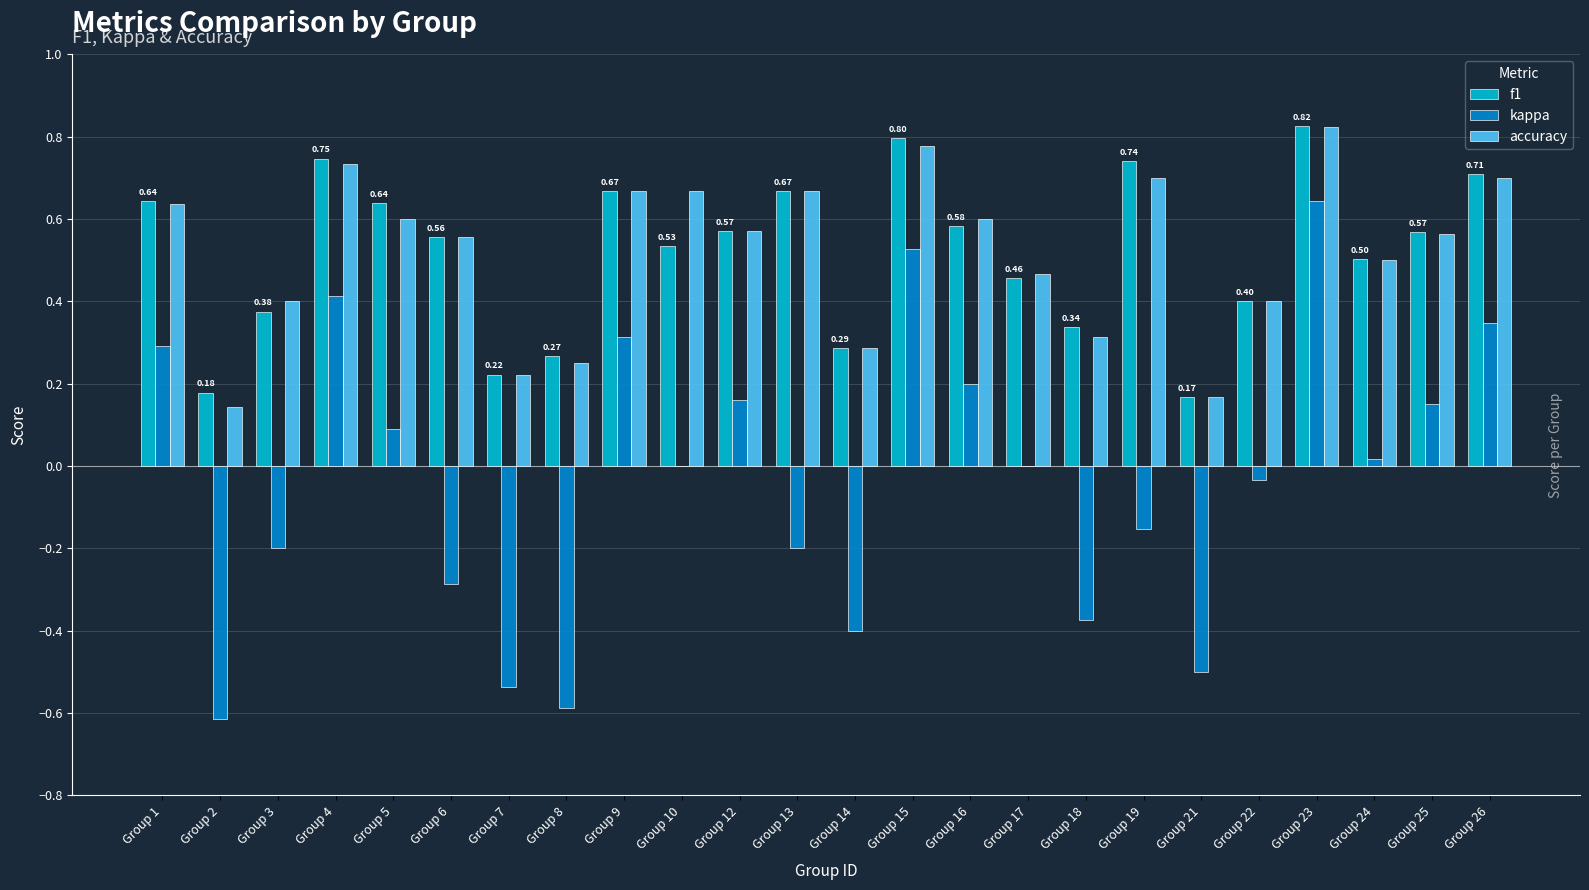

What is the sum of the accuracy values at Group 17 and Group 1?

1.1